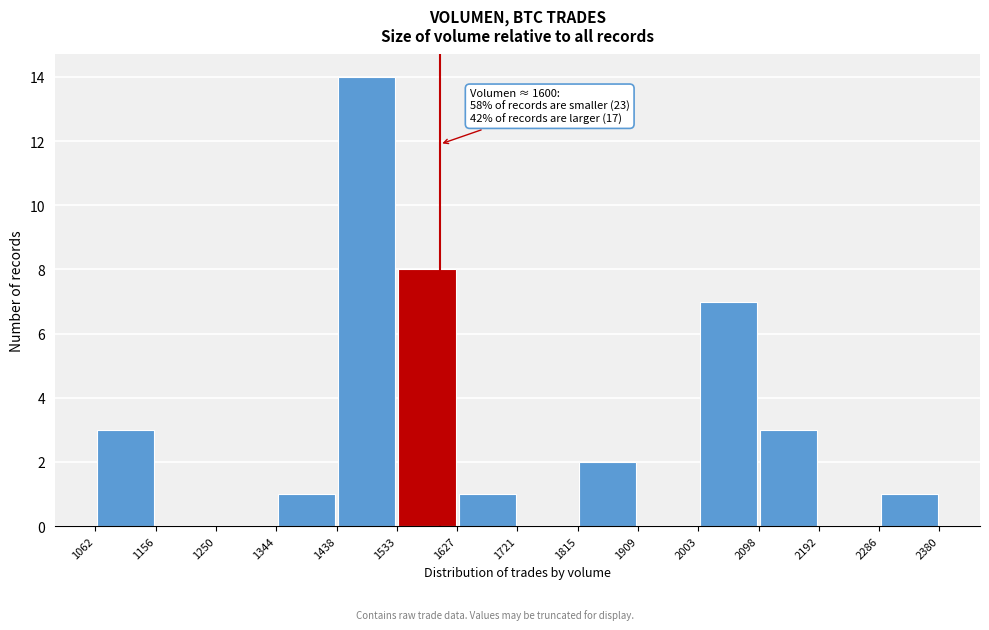

Which range on the x-axis has the tallest bar?

1438 to 1533